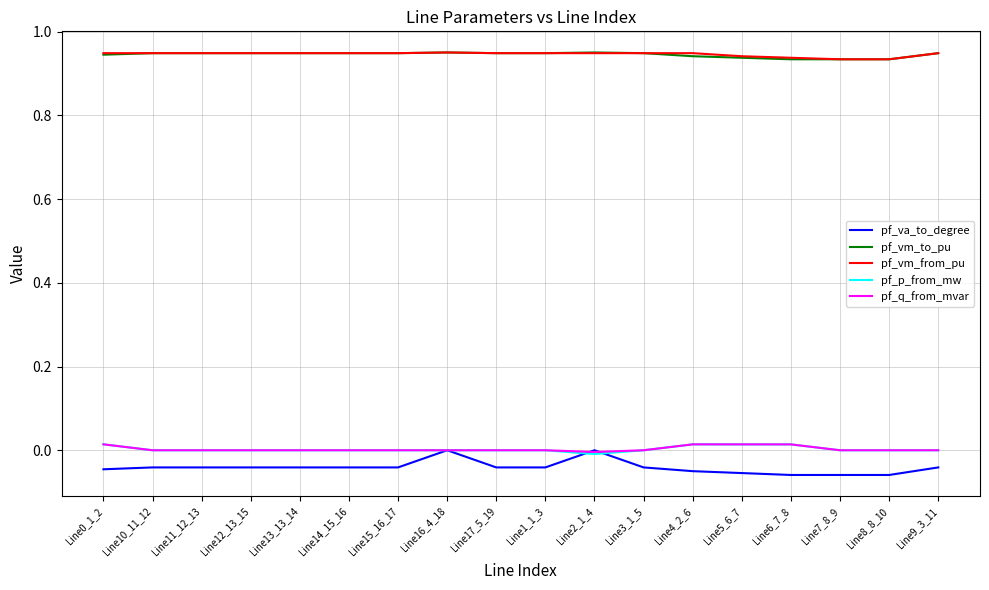

What is the total value across all series at Line14_15_16?

1.9